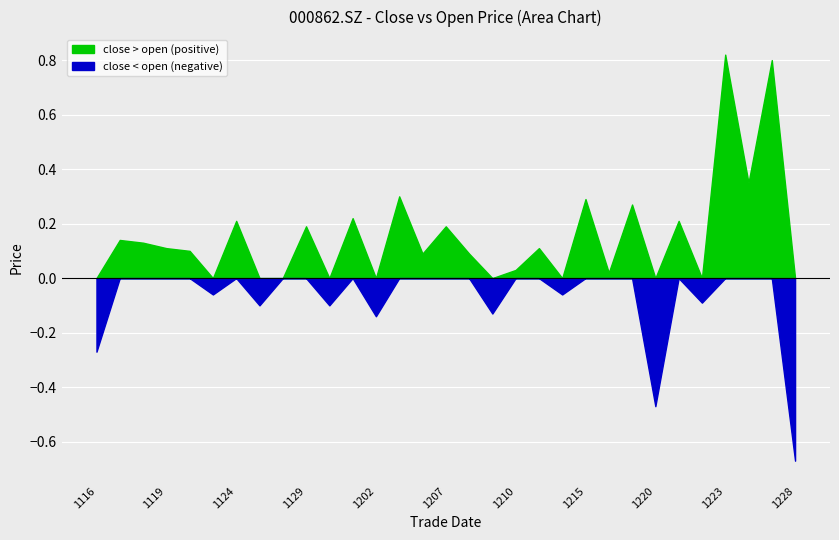

How many interior local valleys does the close series have?

8